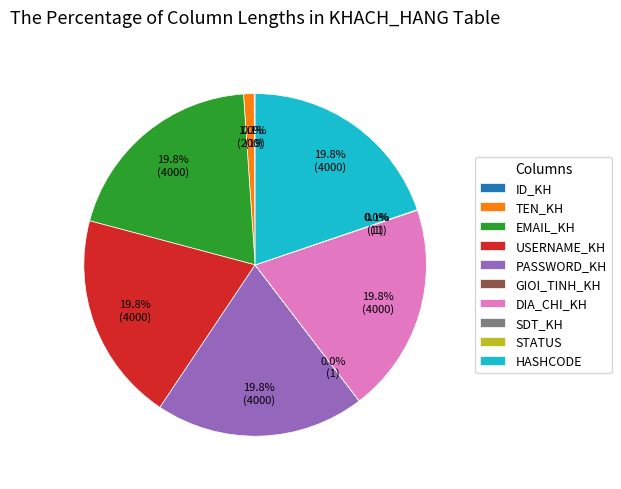

What is the total percentage of HASHCODE and TEN_KH?

20.8%